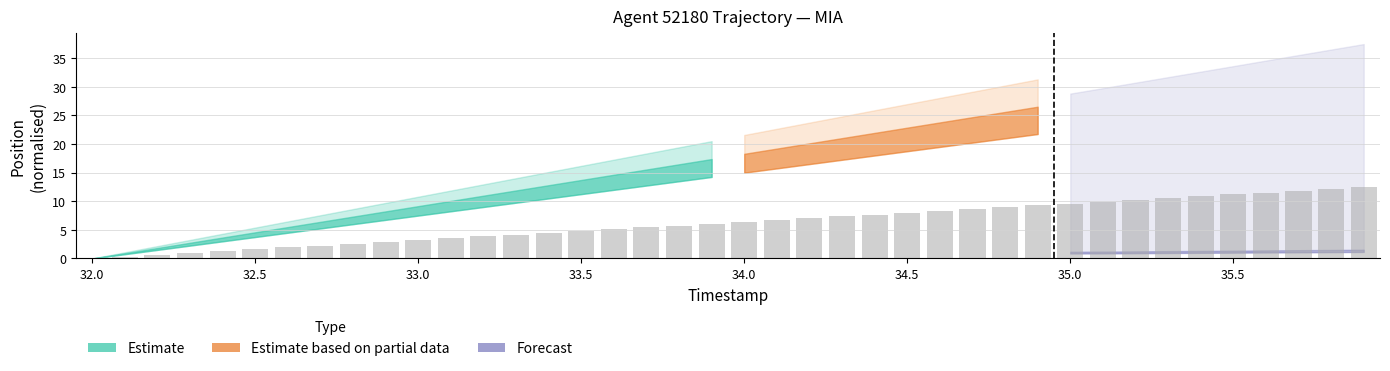

What is the sum of all values?

249.7